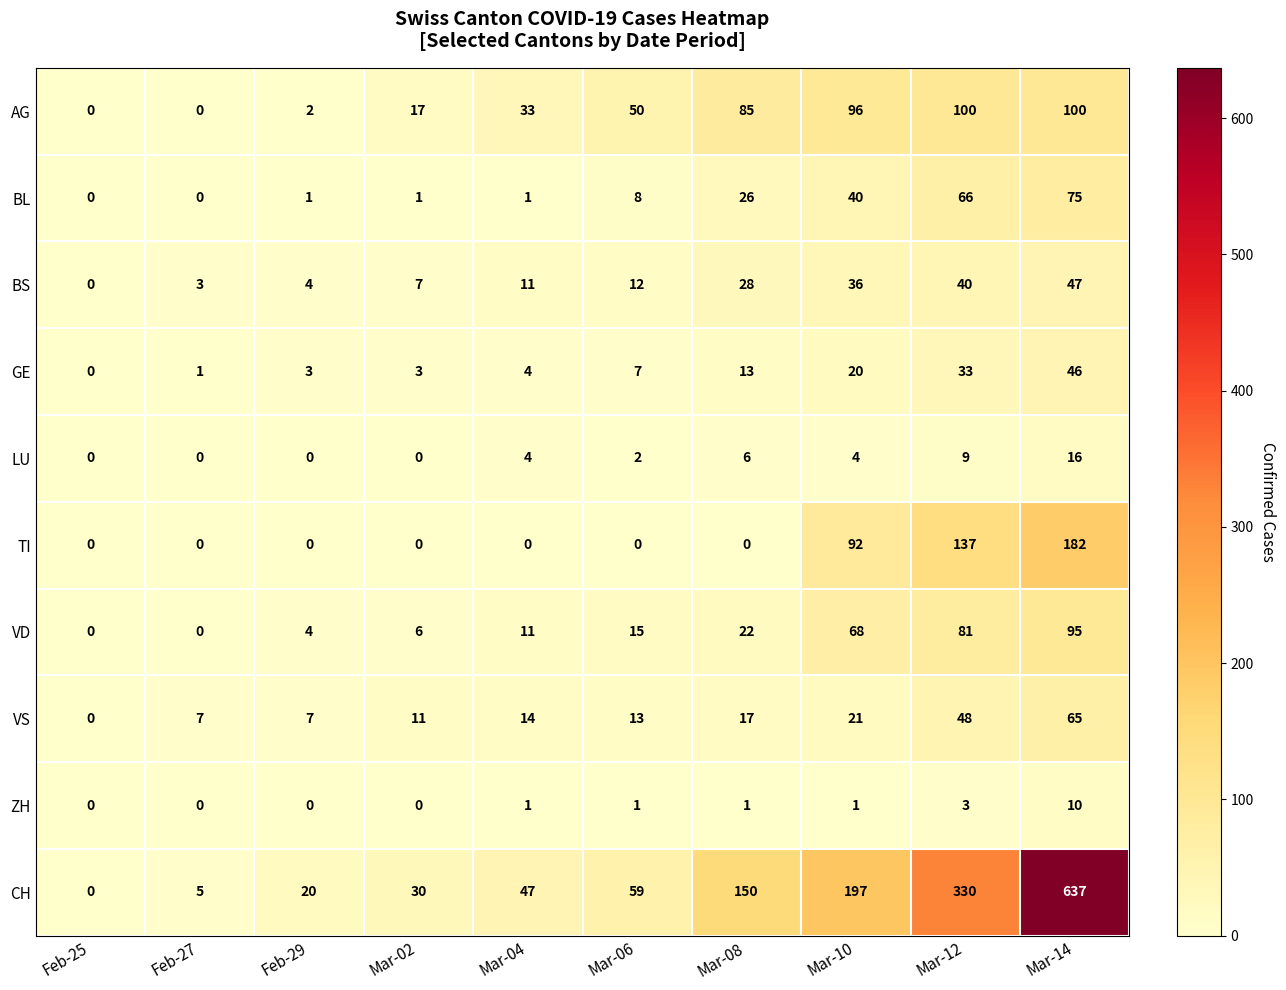

The GE series shows 7 at Mar-04. True or false?

False